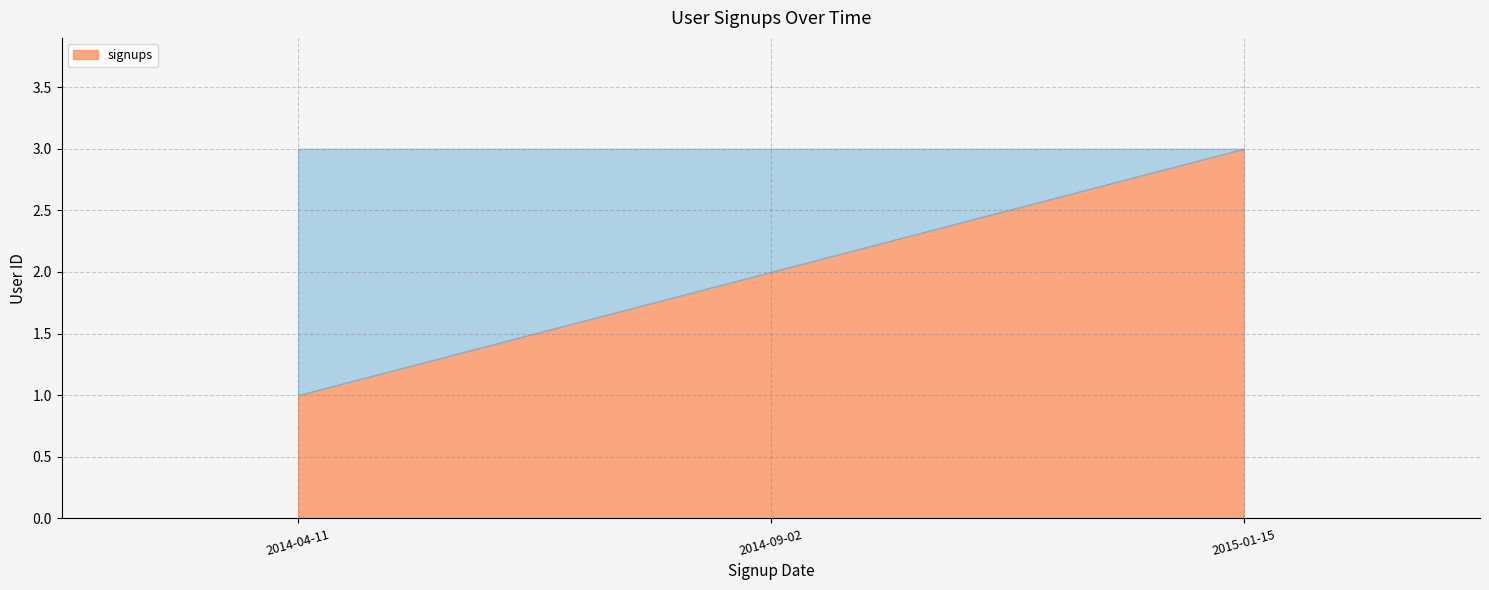

How many categories are shown in the chart?

3